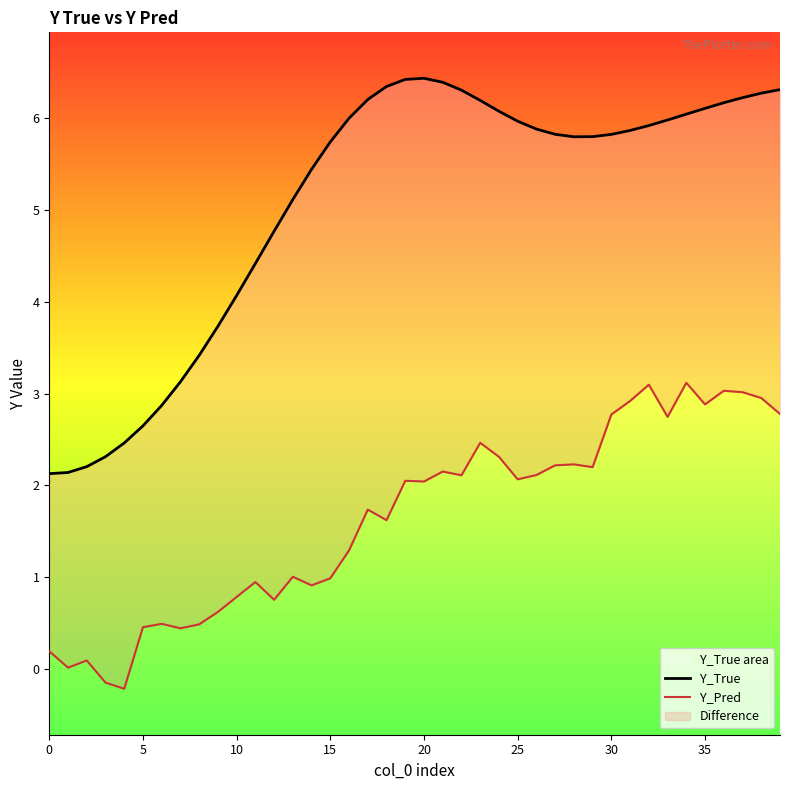

What is the value of the Y_True point at the 3rd from the left?

2.2